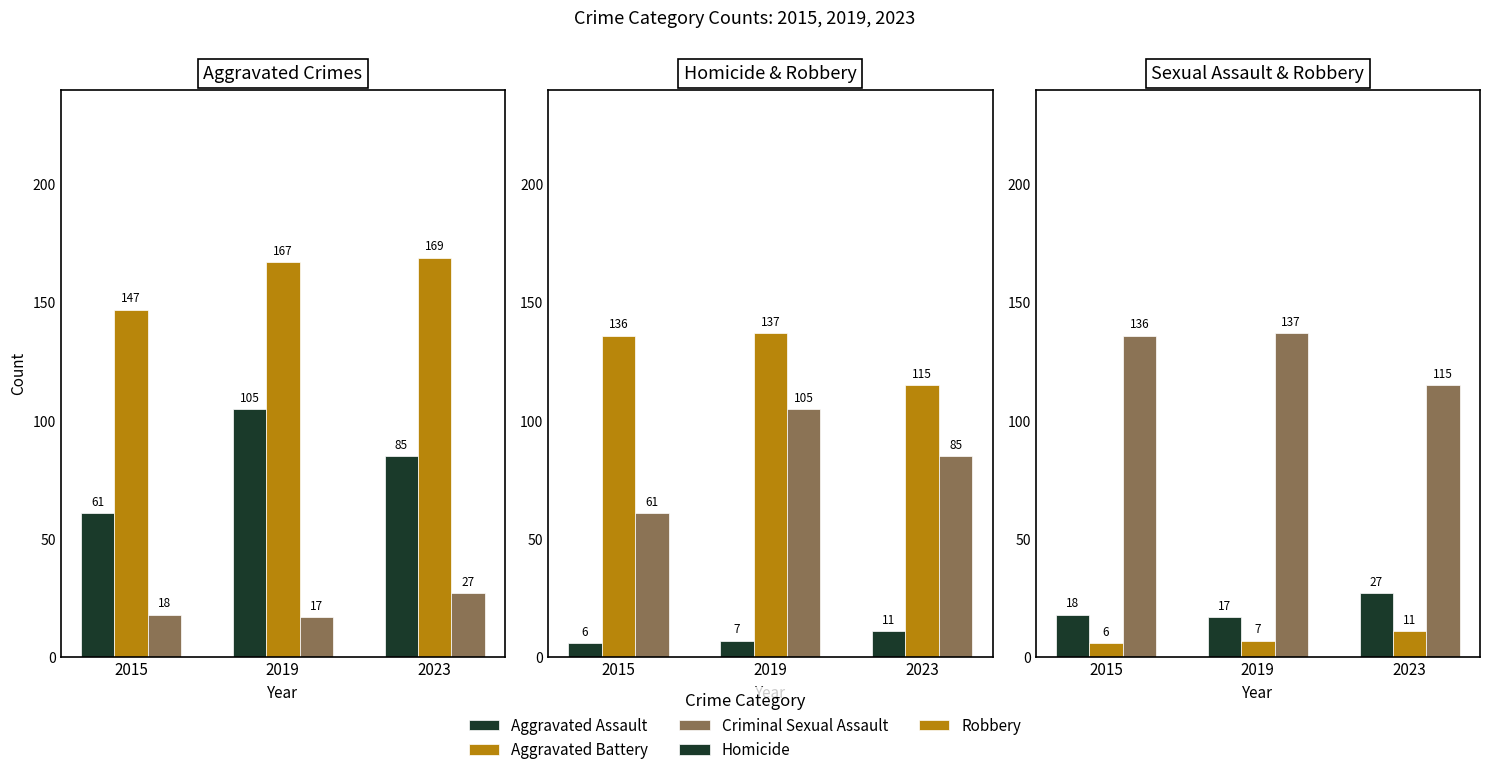

Reading right to left, list all the values displayed in this chart.

Aggravated Assault: 85	105	61
Aggravated Battery: 169	167	147
Criminal Sexual Assault: 27	17	18
Homicide: 11	7	6
Robbery: 115	137	136